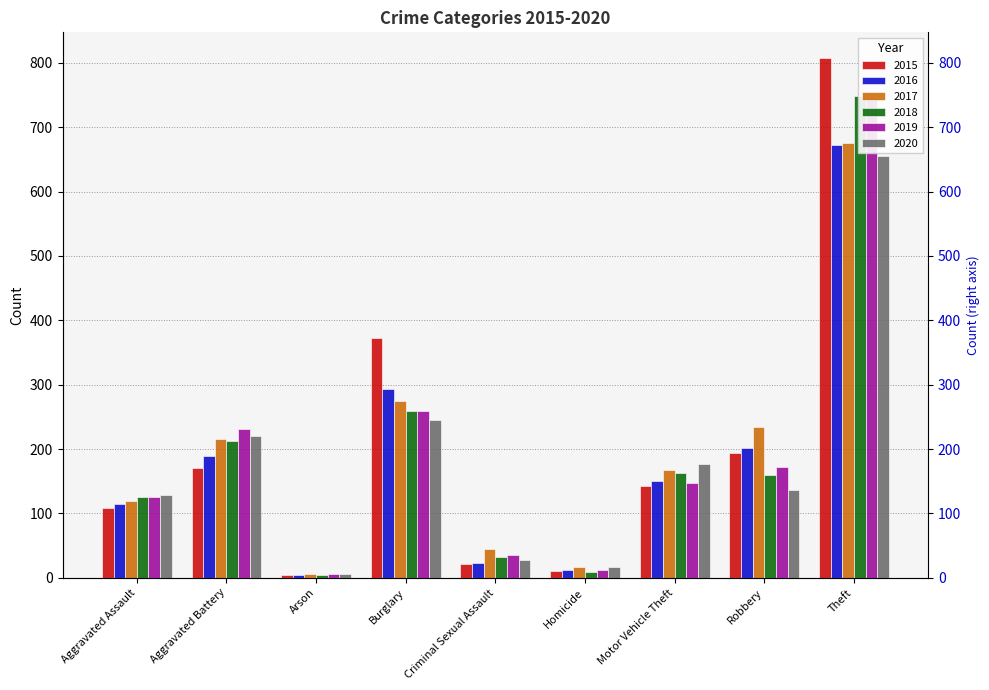

How many data points does each series have?

9